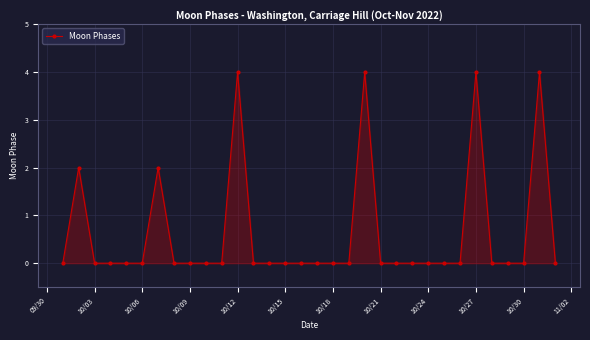

Count the number of data series in this chart.

1